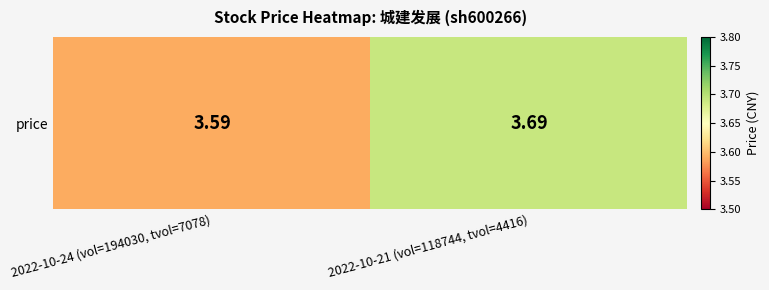

List the labels in order of value, smallest first.

2022-10-24 (vol=194030, tvol=7078), 2022-10-21 (vol=118744, tvol=4416)